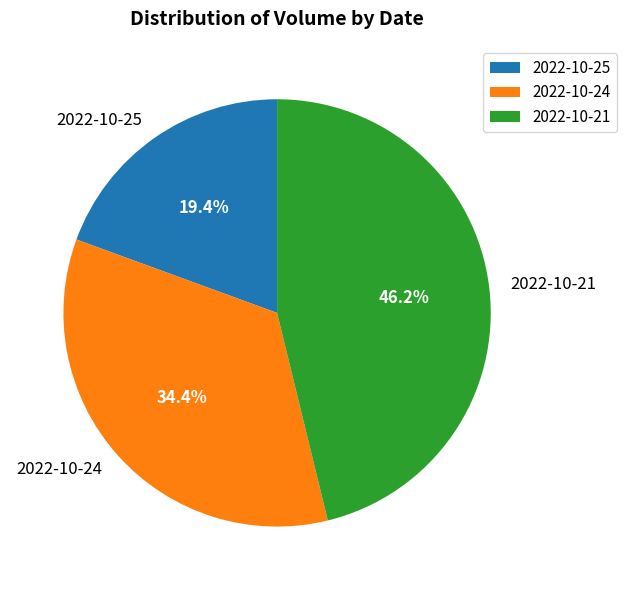

Count the number of slices in the pie.

3